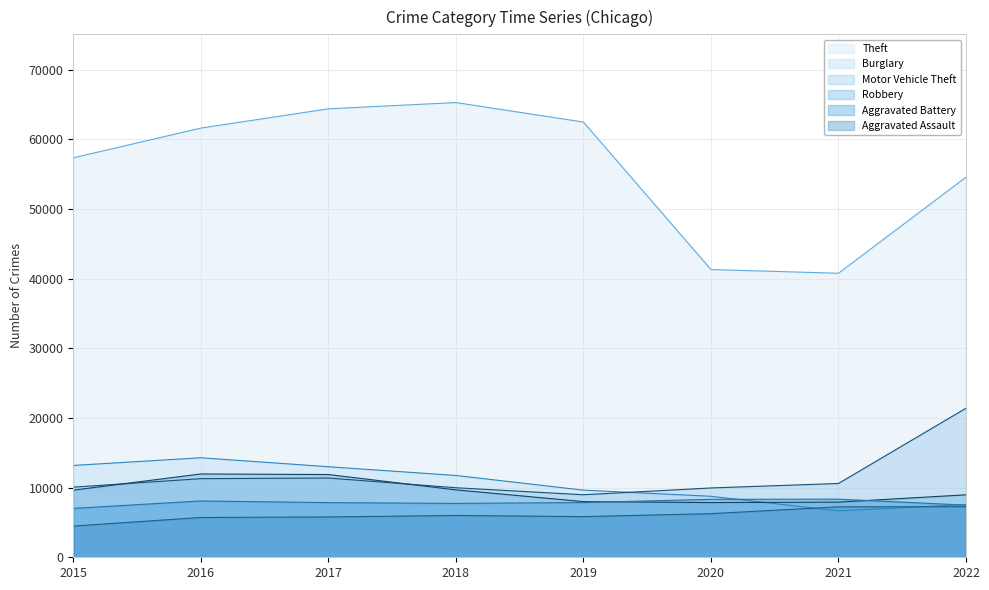

How many lines are shown in the chart?

6